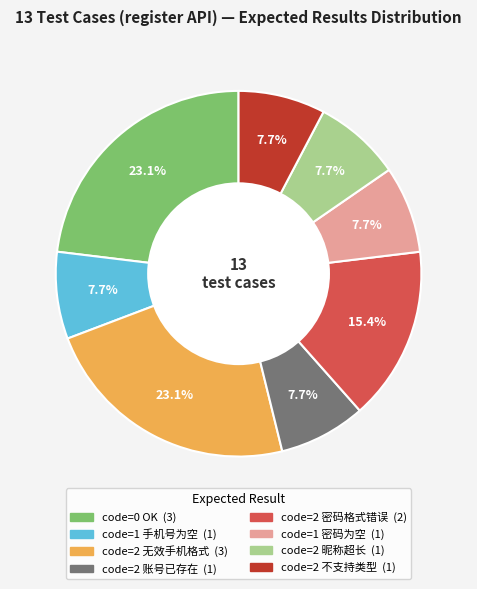

Is there any slice that represents more than half of the pie?

No